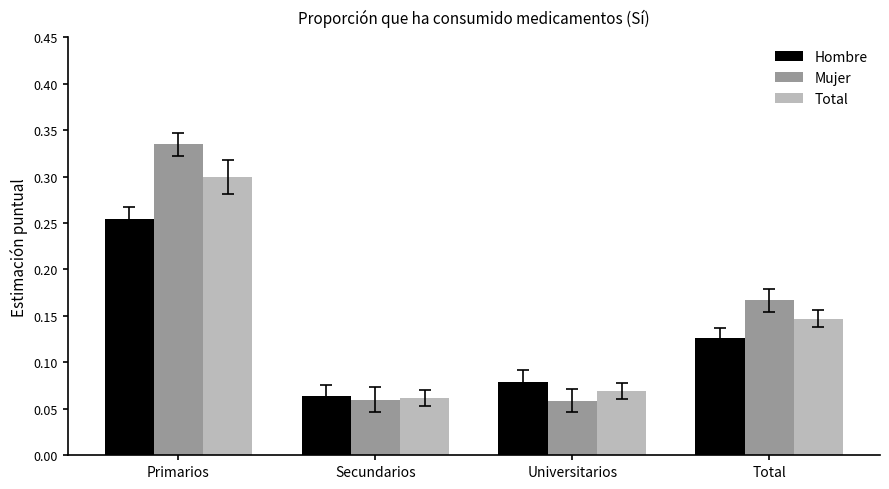

Where is Total nearest to the value 0?

Secundarios